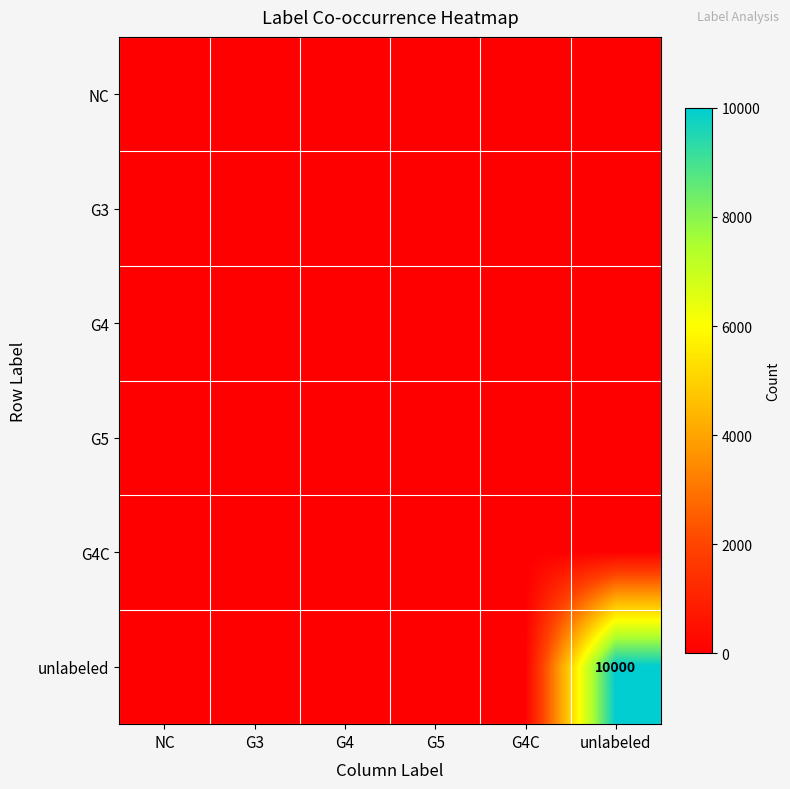

Is the value of G4 at G4 greater than the value of G5 at G4?

No